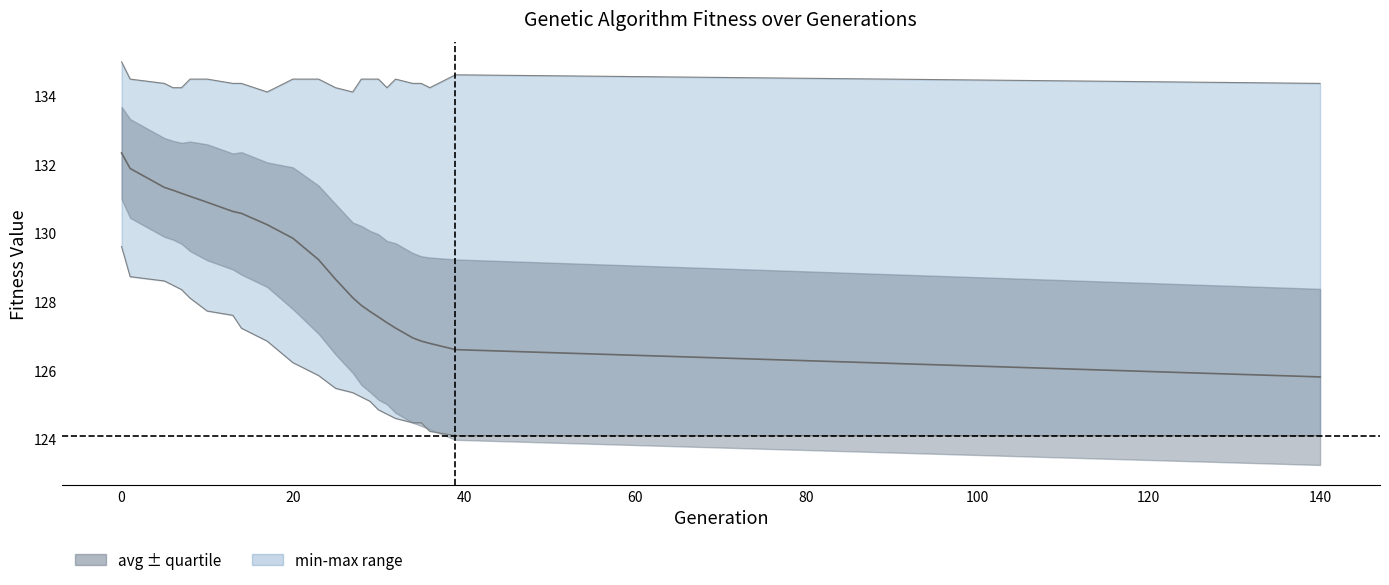

What is the difference between the second highest and minimum values?

6.1